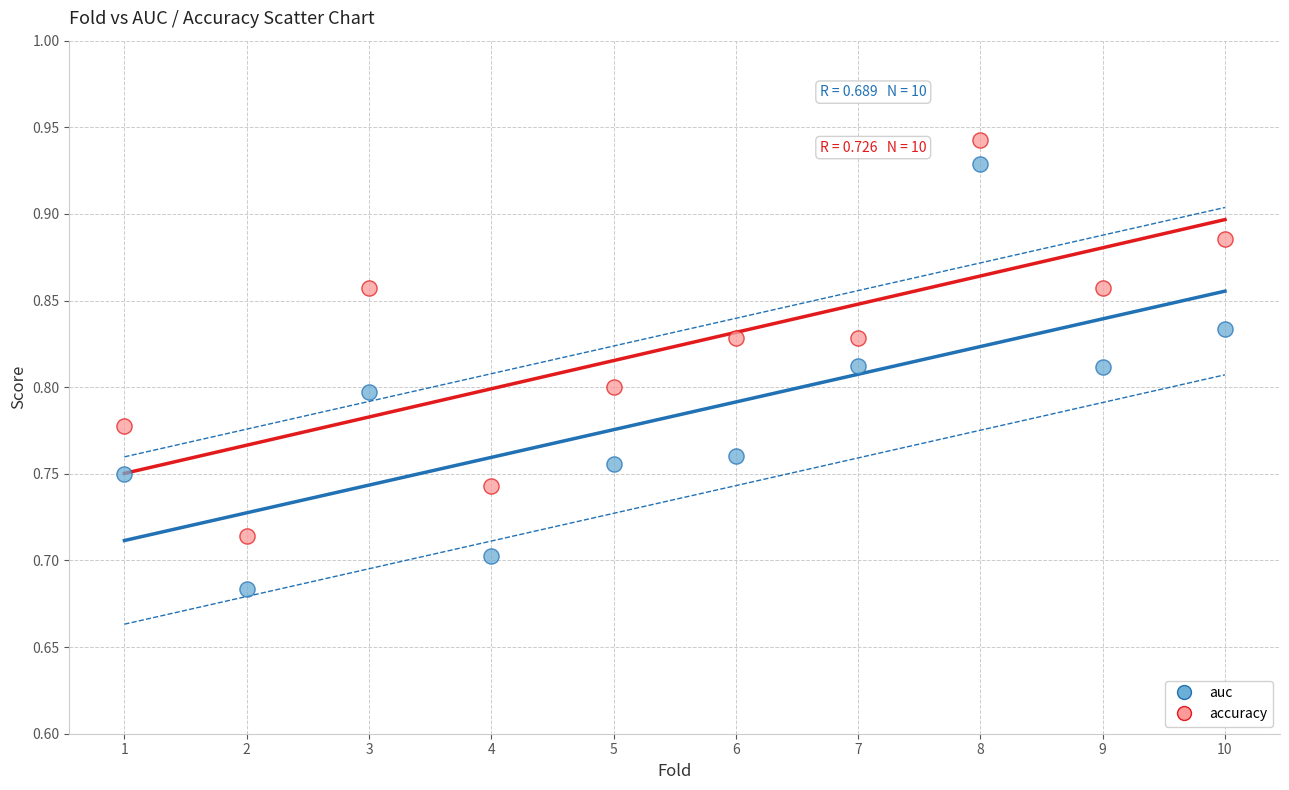

What is the X range (max minus min) for the scatter plot?

9.0